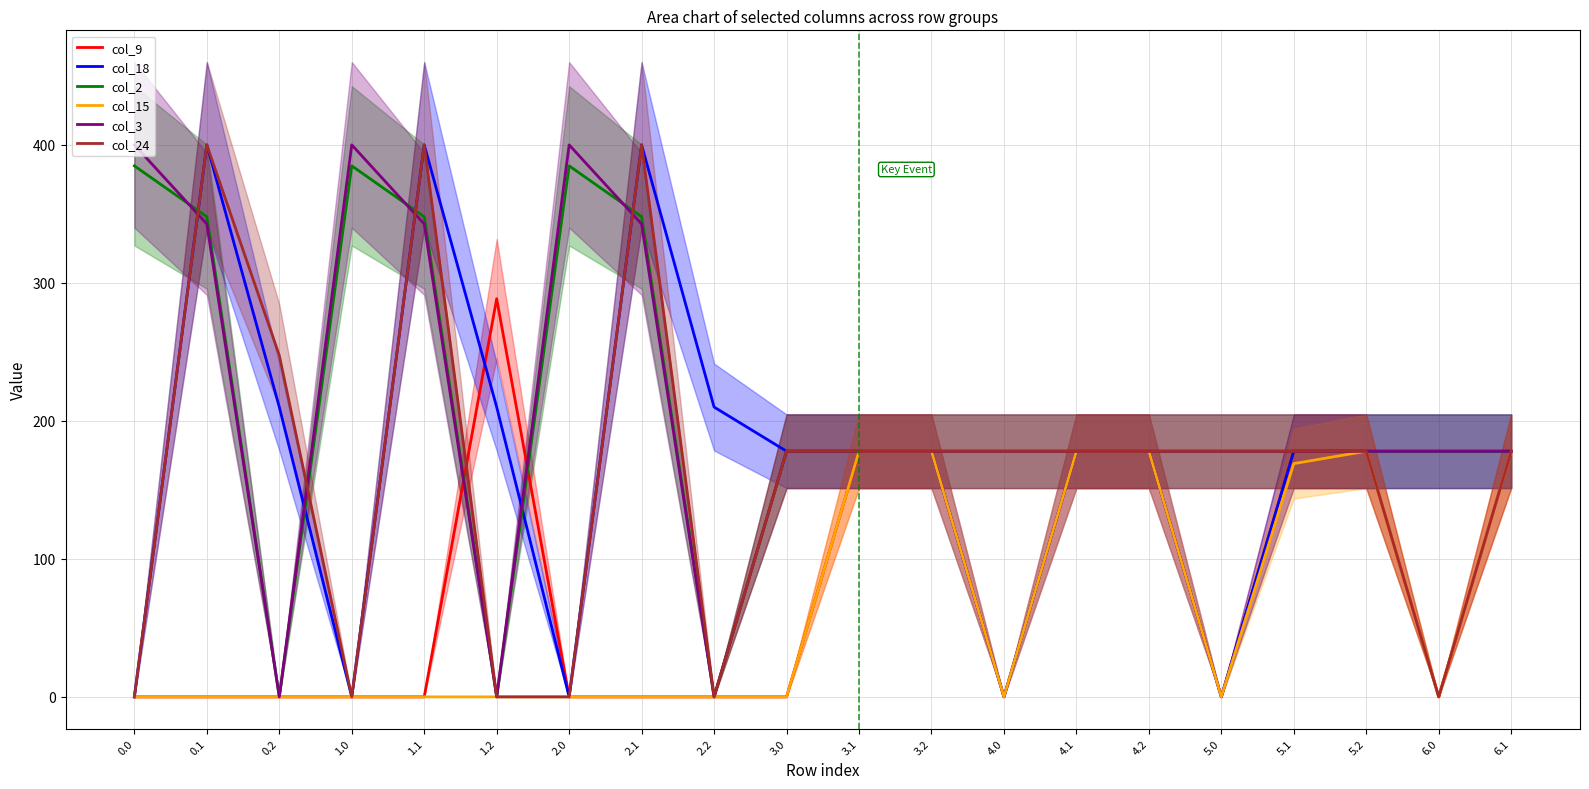

How many categories are shown in the chart?

20